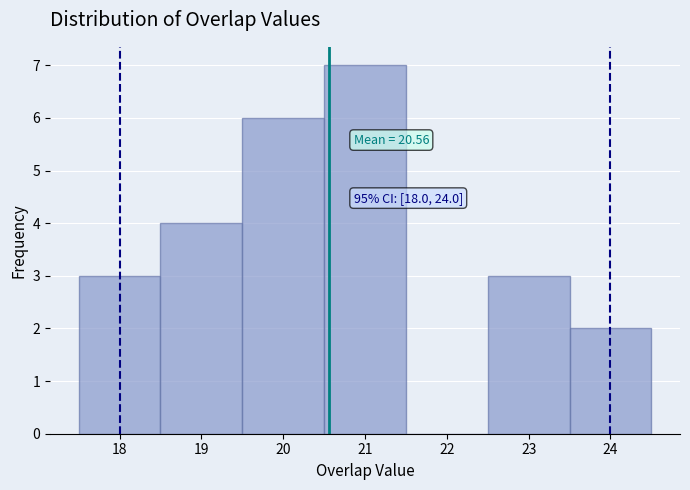

Which range on the x-axis has the tallest bar?

20.5 to 21.5